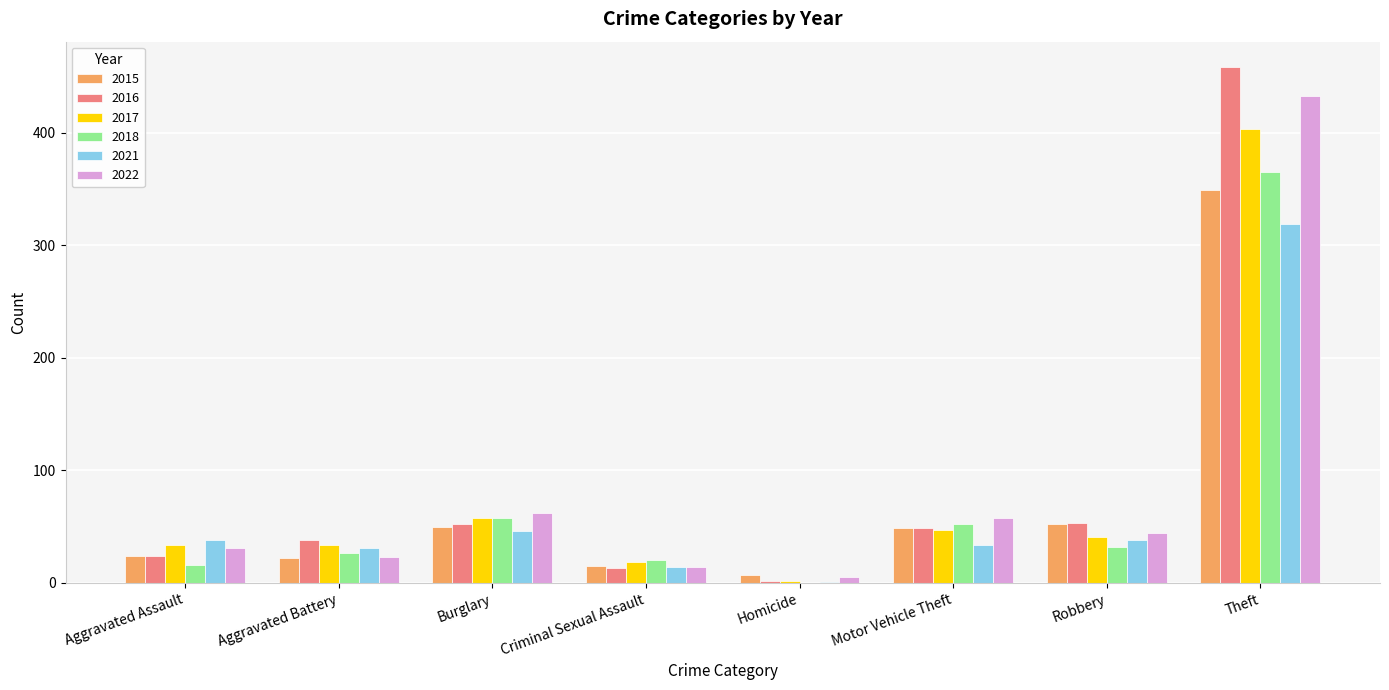

What is the sum of the 2018 values at Aggravated Battery and Criminal Sexual Assault?

47